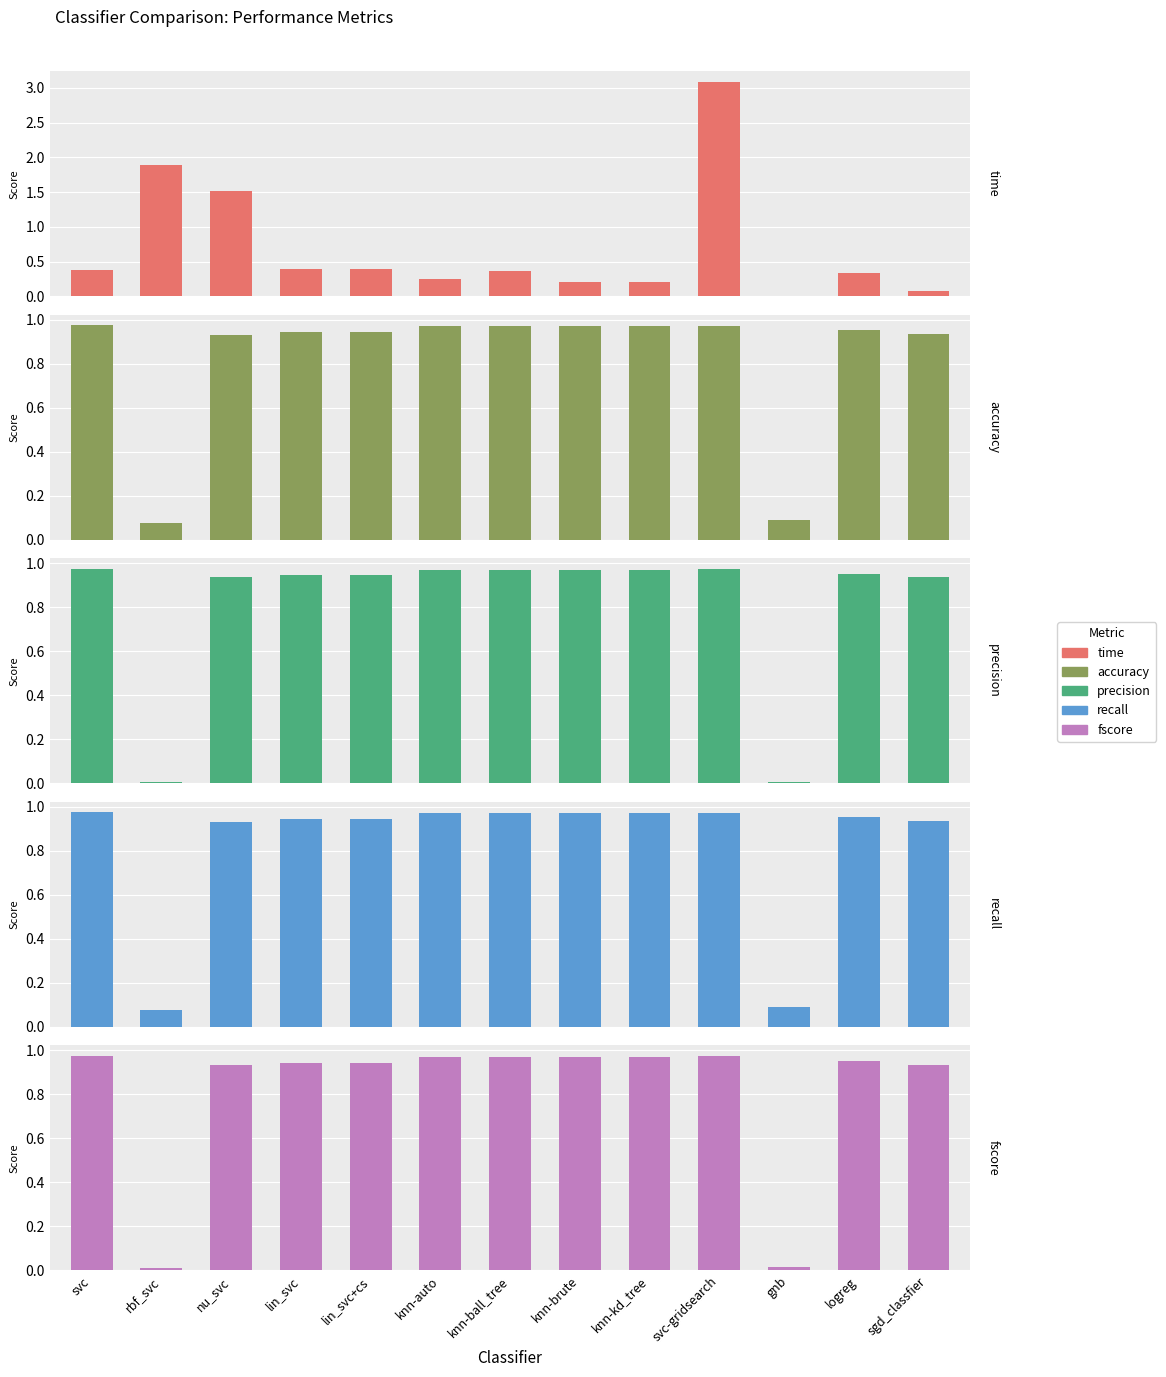

What is the difference between the maximum and minimum values in the fscore series?

1.0